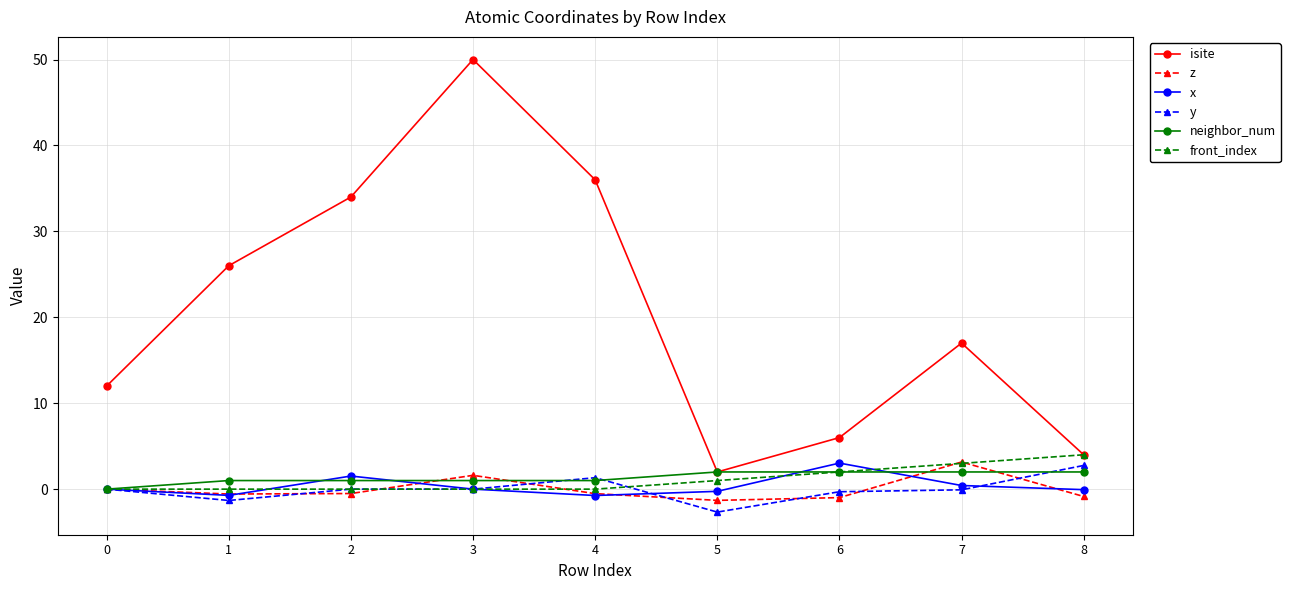

True or false: y has more than 0 interior local peaks.

True